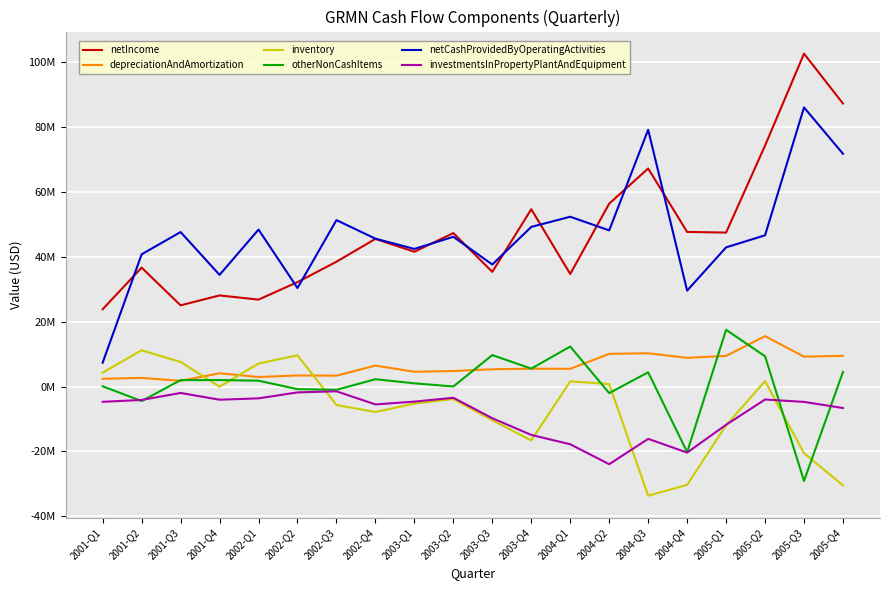

What is the sum of the otherNonCashItems values at 2002-Q1 and 2005-Q4?

6283000